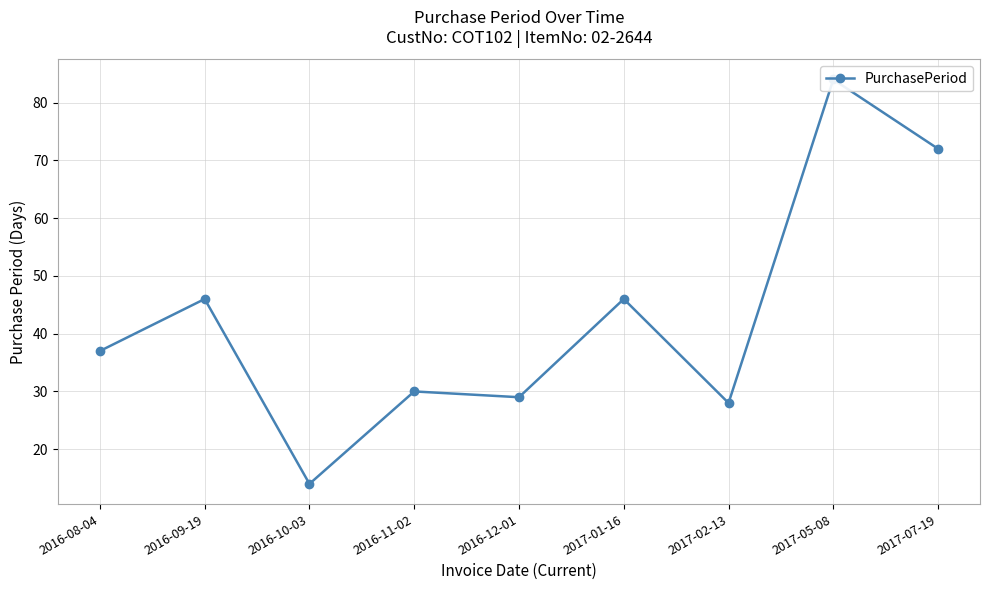

What is the maximum value shown in the chart?

84